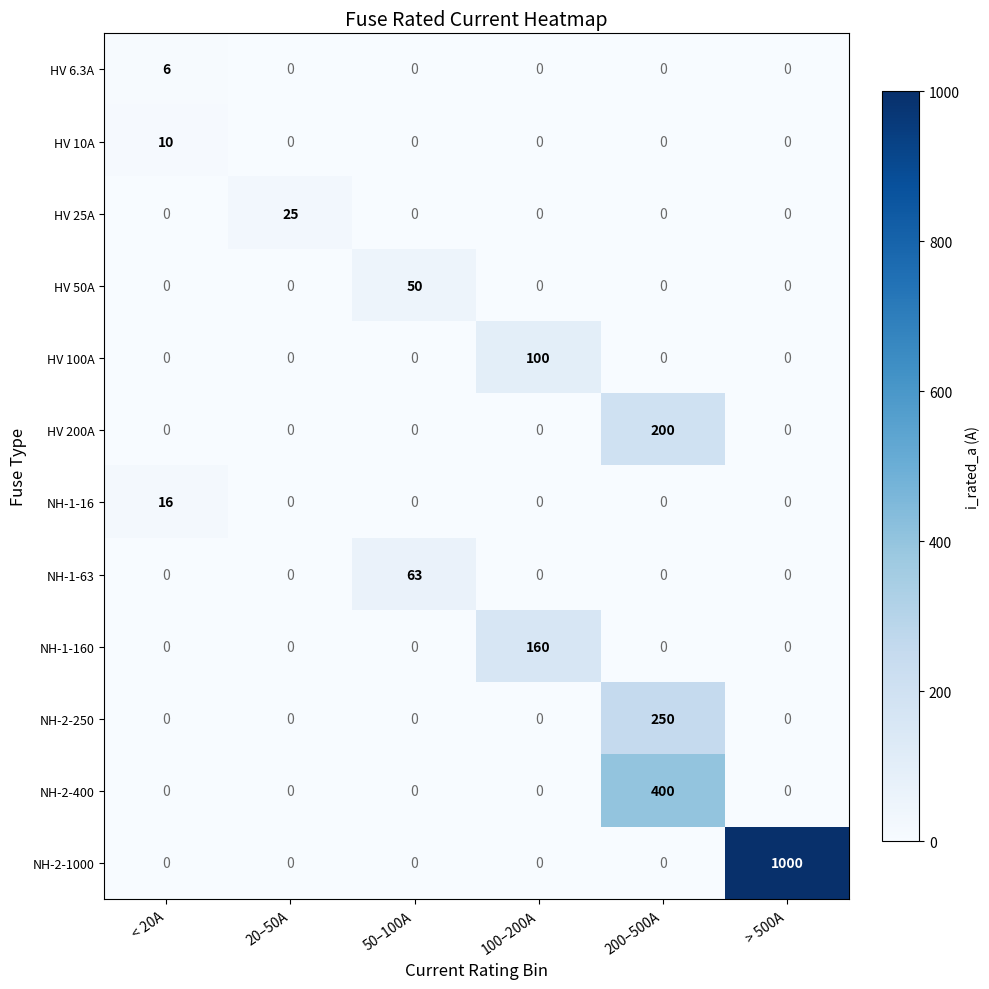

How many HV 10A values are between 0 and 1?

5